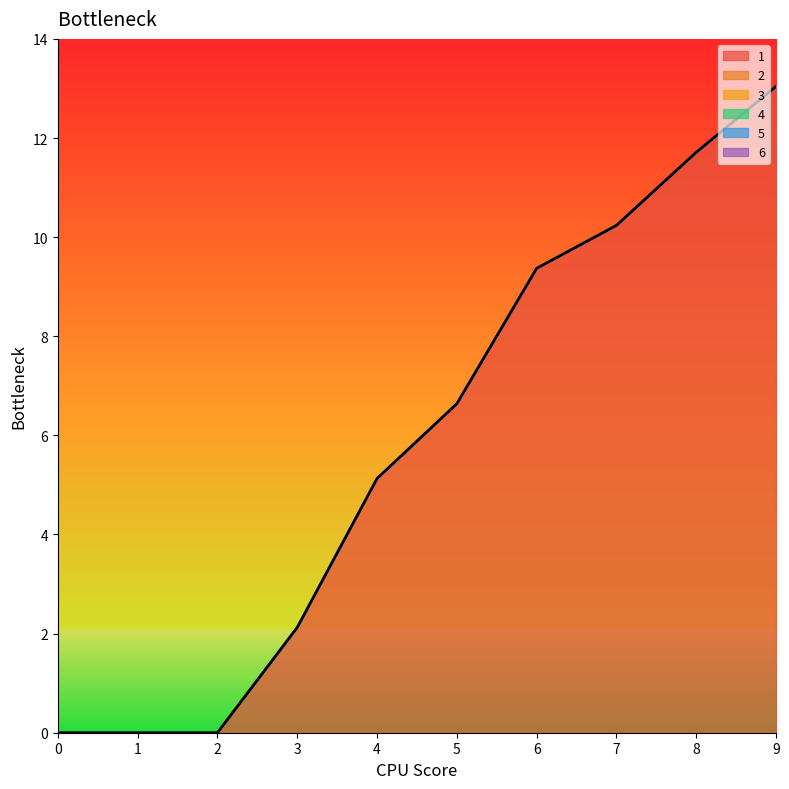

Which series has the widest spread of values?

1